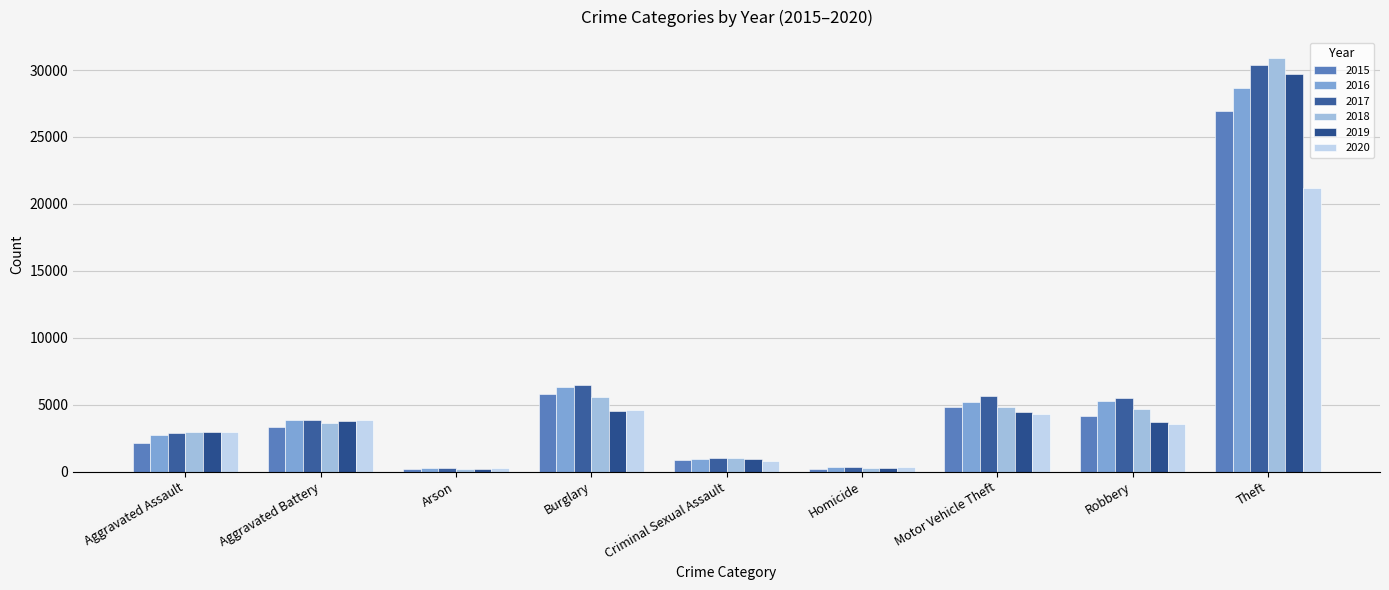

Which series has the largest range (max minus min)?

2018